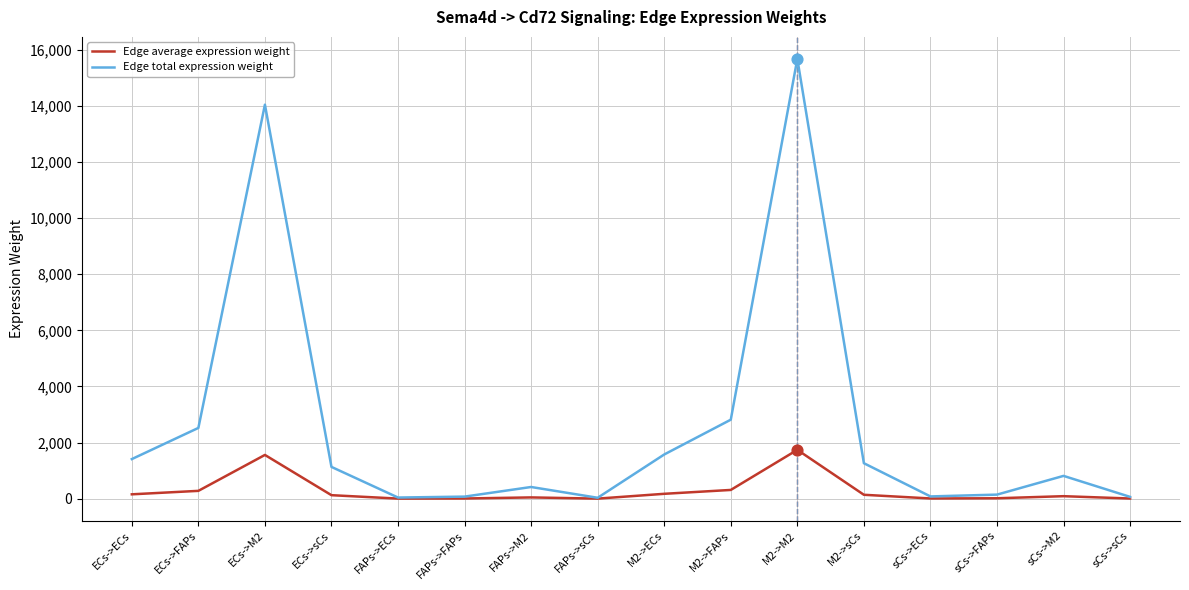

Between ECs->M2 and FAPs->sCs, which series saw the biggest shift?

Edge total expression weight